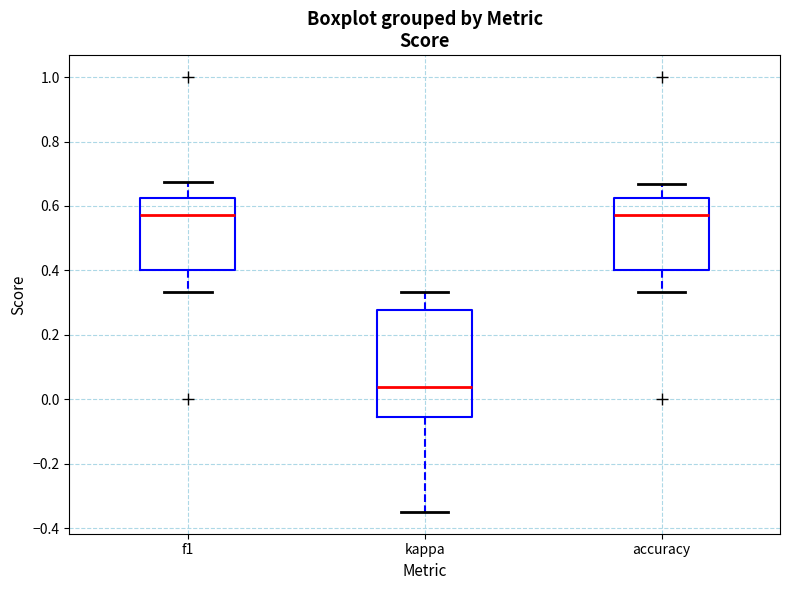

Reading left to right, transcribe this box plot: for each box, give where its median line is, the range the box spans, and where its two whiskers end, as read against the y-axis. The values are not printed on the chart, so give them approximately, as read against the axis.

f1: median 0.58, box 0.40 to 0.62, whiskers 0.34 to 0.68
kappa: median 0.04, box -0.06 to 0.28, whiskers -0.34 to 0.34
accuracy: median 0.58, box 0.40 to 0.62, whiskers 0.34 to 0.66